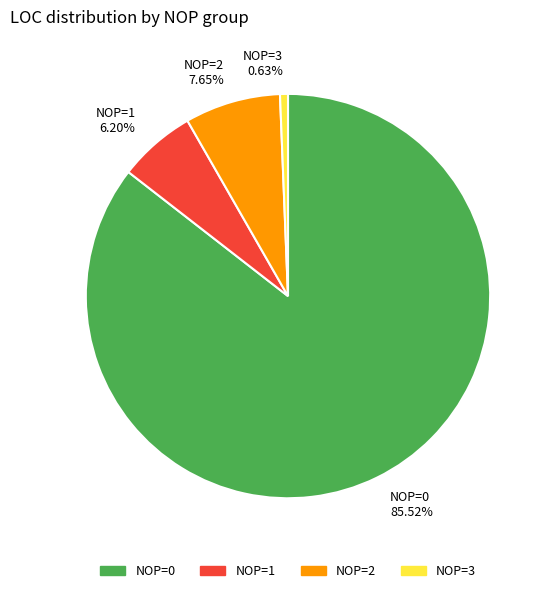

Rank the categories by value from highest to lowest.

NOP=0 85.52%, NOP=2 7.65%, NOP=1 6.20%, NOP=3 0.63%